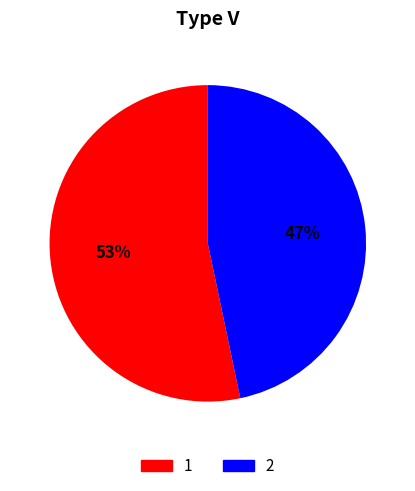

To the nearest percent, what is the average slice percentage?

50%